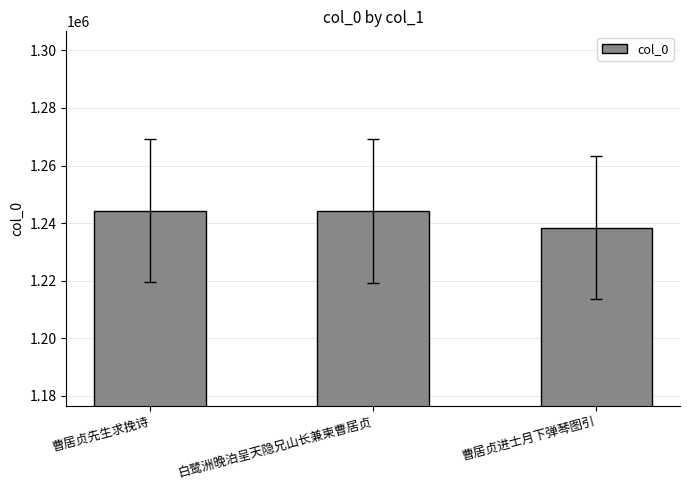

What is the average value?

1242353